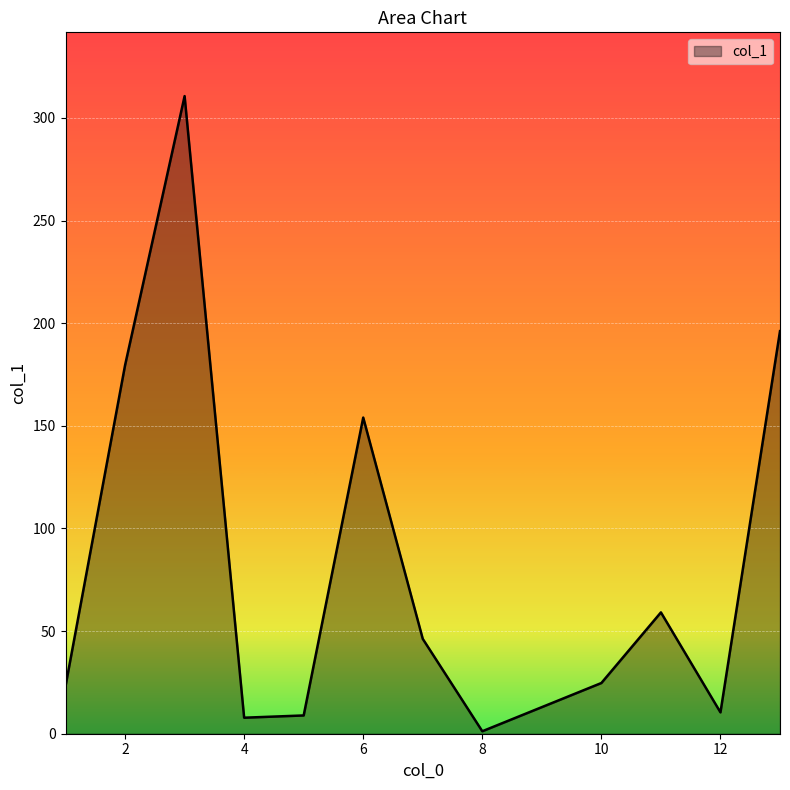

What is the difference between the maximum and minimum values?

309.4